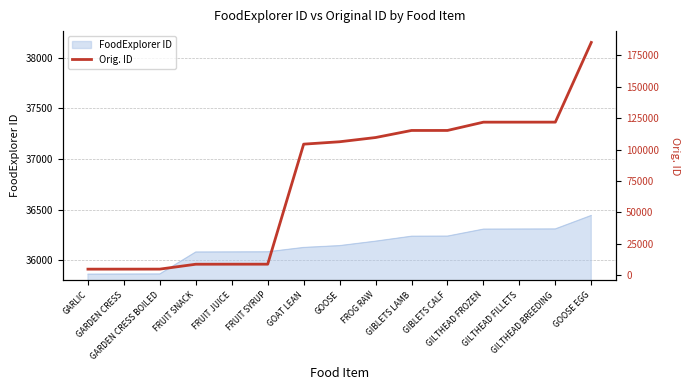

What position from the left is GARLIC?

1